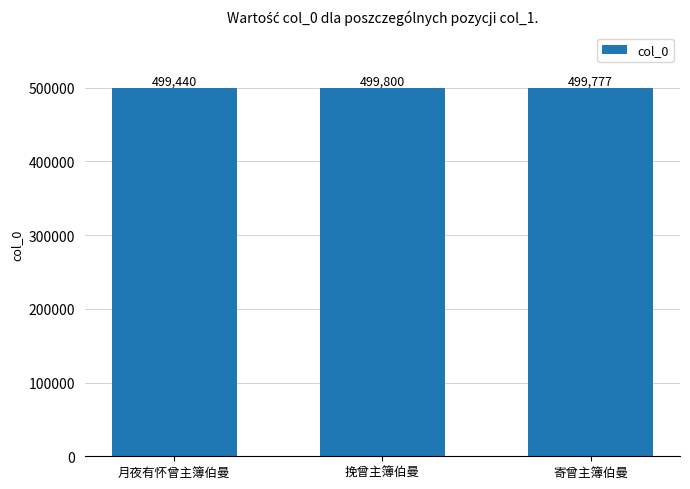

True or false: the data shows 499777 at 寄曾主簿伯曼.

True